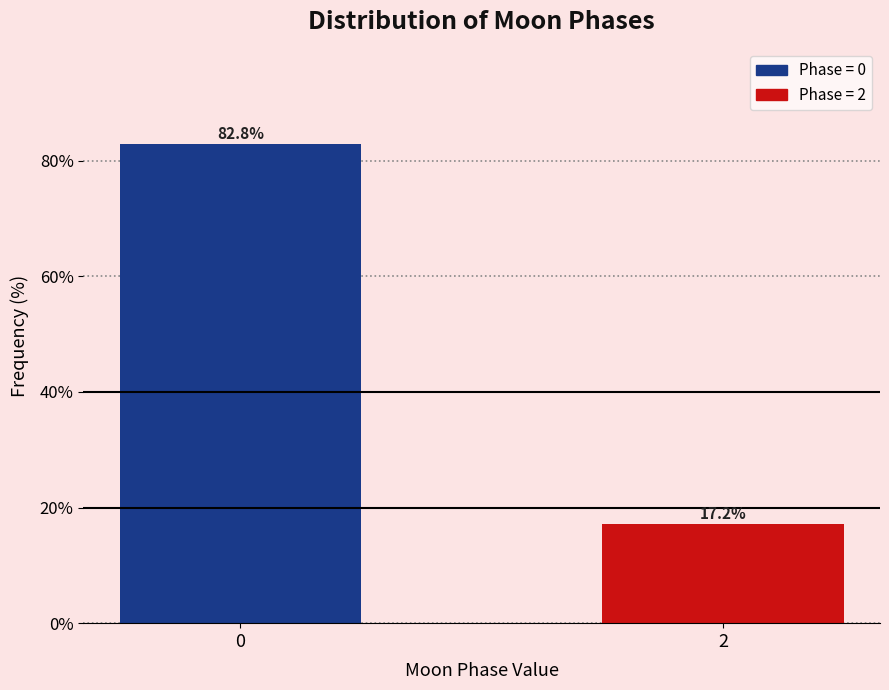

Reading left to right, list all the values displayed in this chart.

82.8	17.2